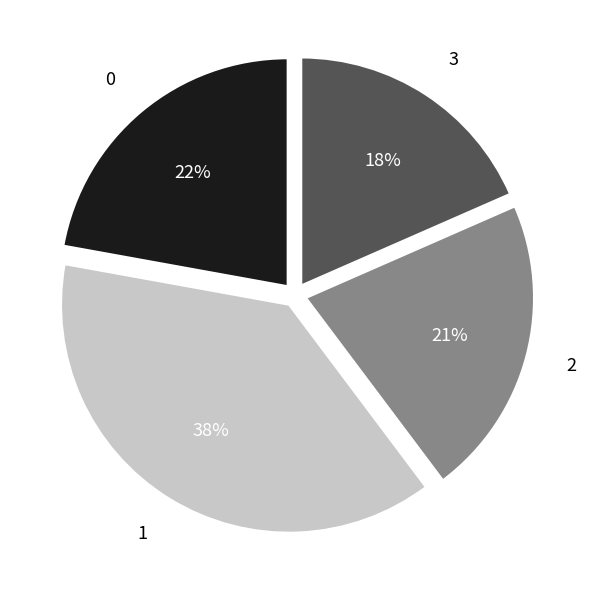

What is the largest slice in the pie chart?

1